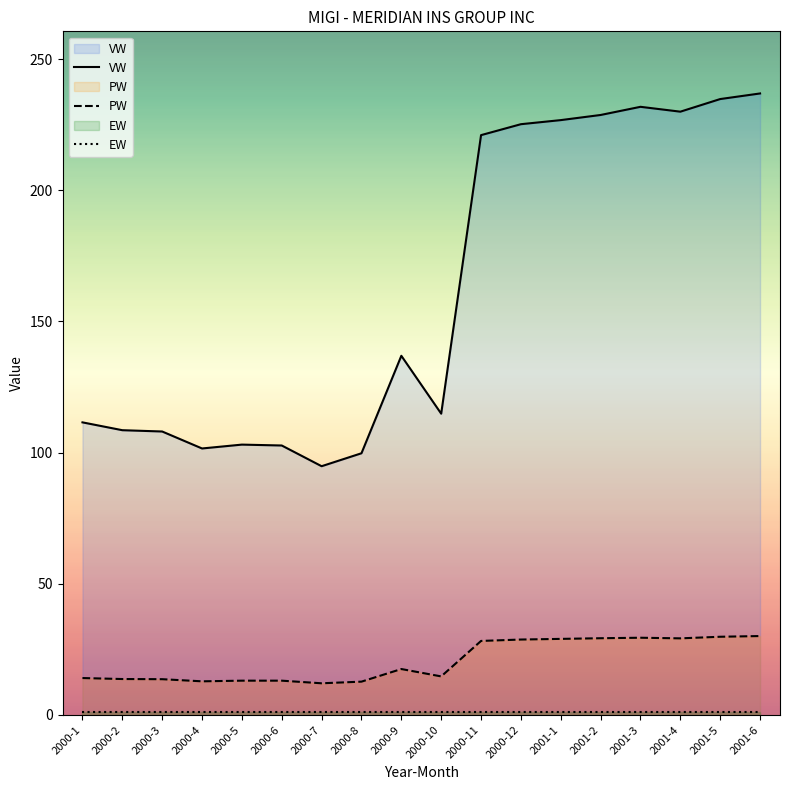

What is the greatest value displayed?

237.0